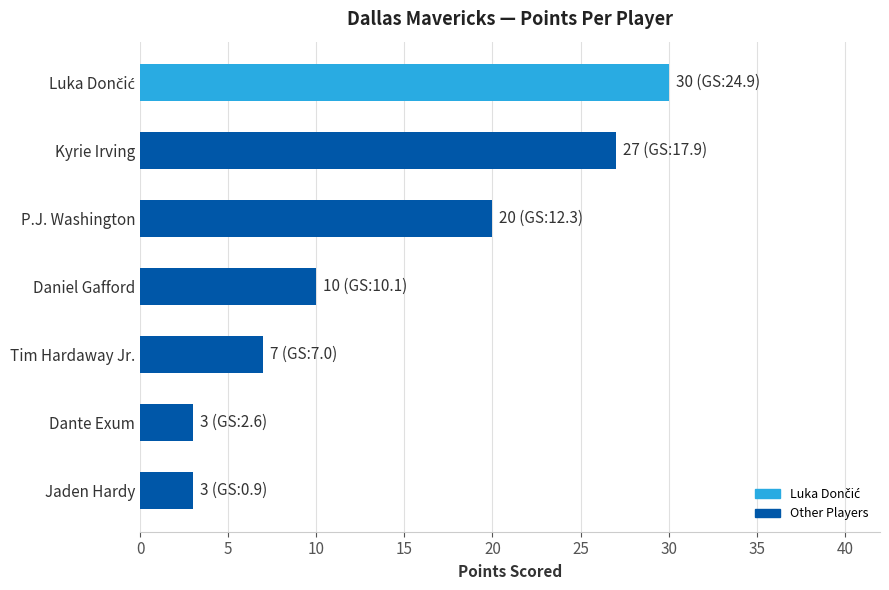

Reading top to bottom, list all the values displayed in this chart.

30	27	20	10	7	3	3